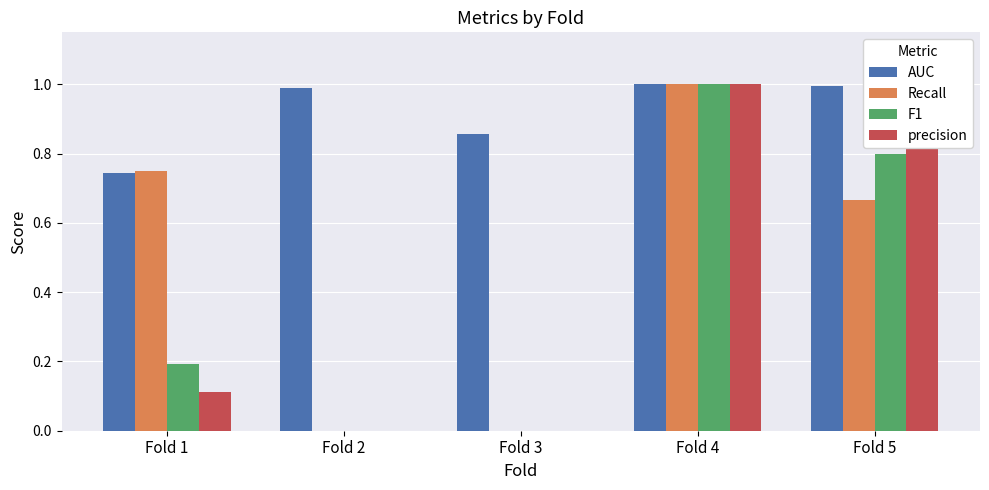

What is the sum of all Recall values?

2.4